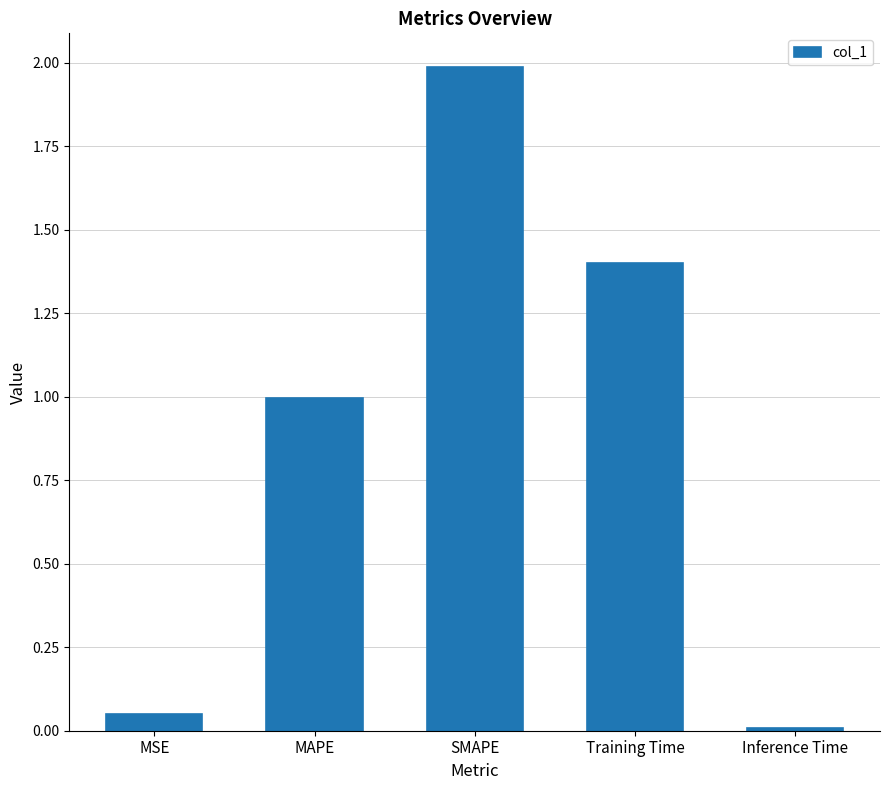

What is the change in value from SMAPE to Inference Time?

-2.0